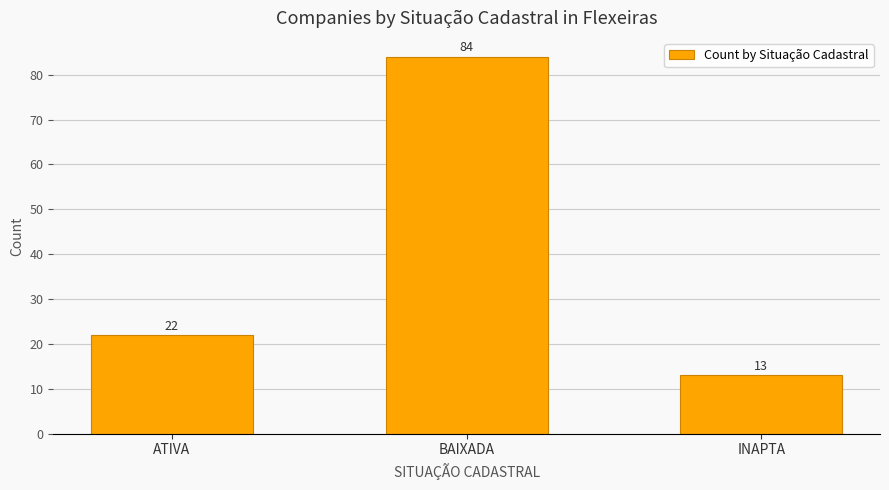

What is the label of the 3rd bar from the left?

INAPTA